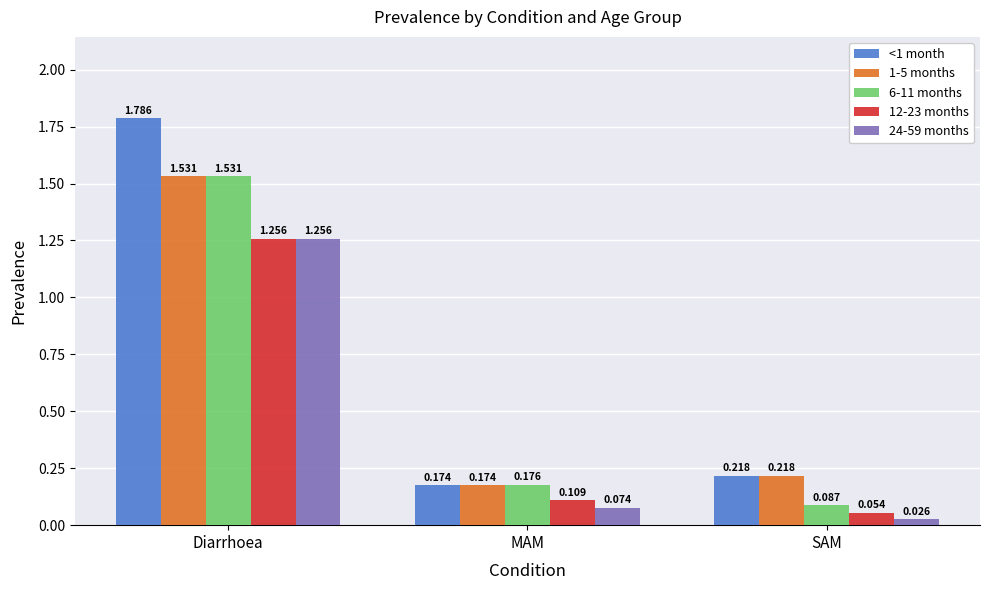

At which label is 12-23 months closest to 0?

SAM